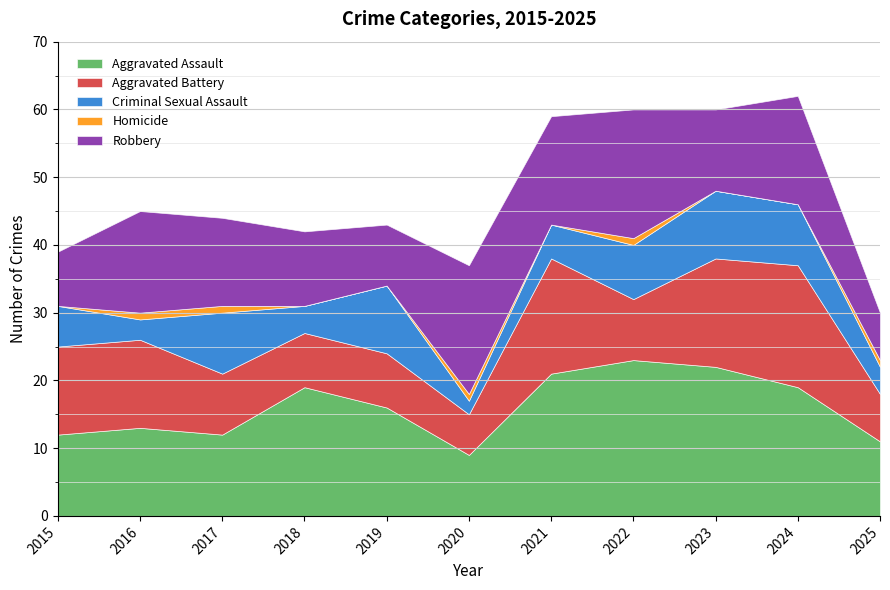

At which label does Criminal Sexual Assault first exceed 6?

2017